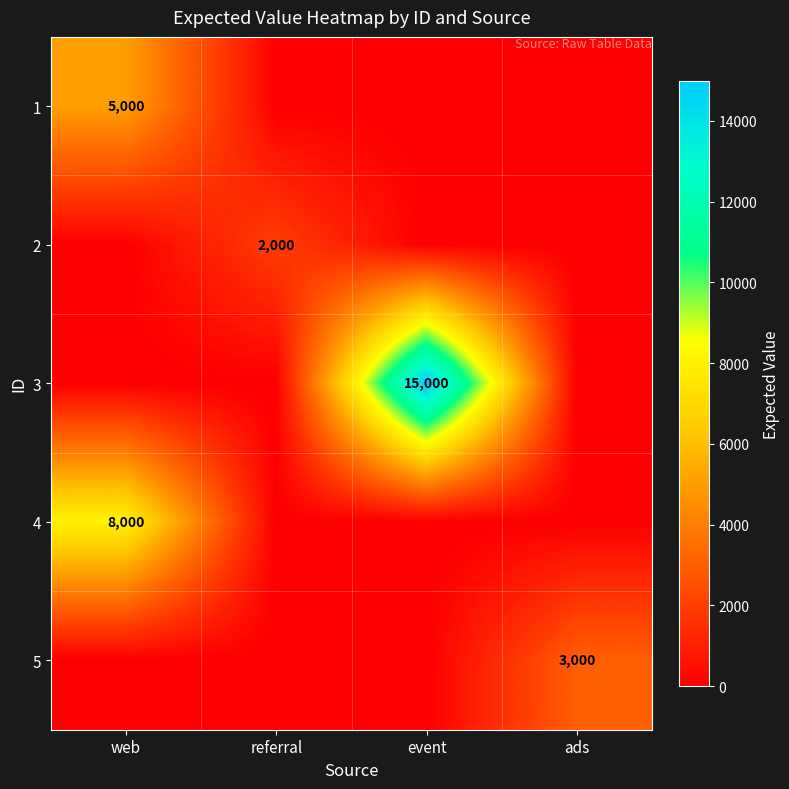

The value of 2 at referral is 678. True or false?

False